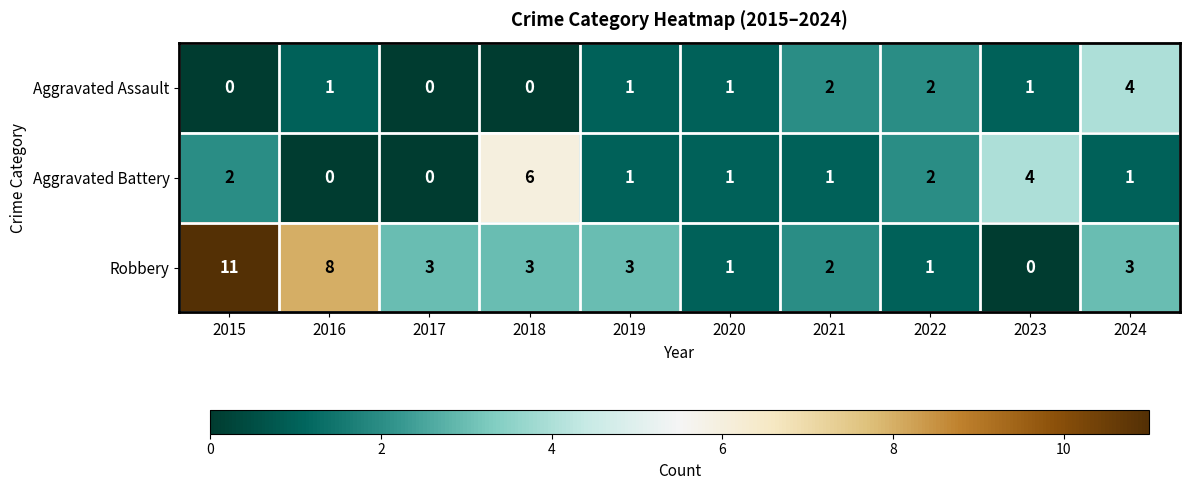

What is the spread (max minus min) of values at 2023?

4